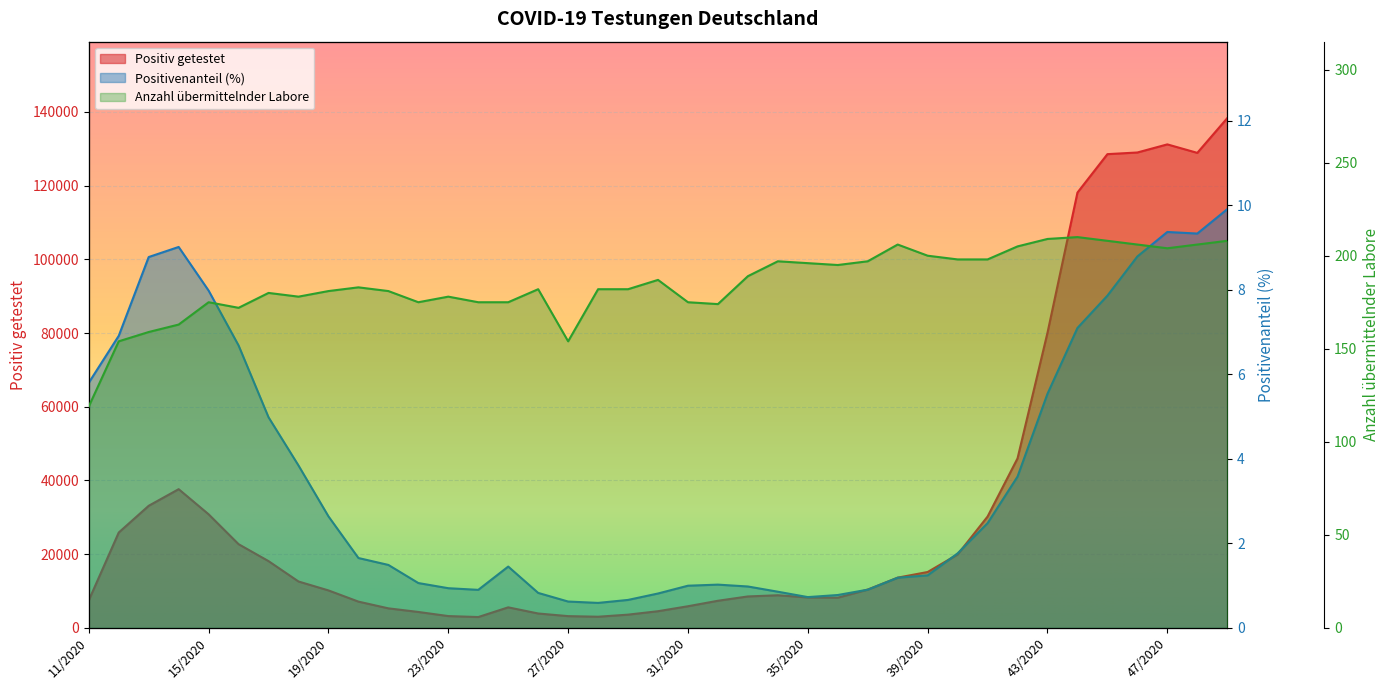

Rank the series at 24/2020 from highest to lowest value.

Positiv getestet, Anzahl übermittelnder Labore, Positivenanteil (%)